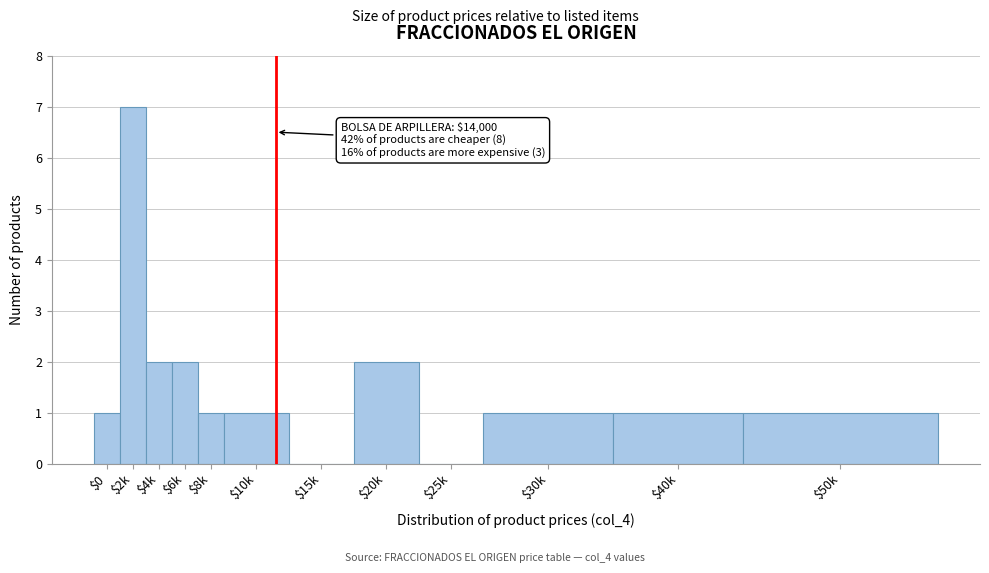

What is the greatest value displayed?

7